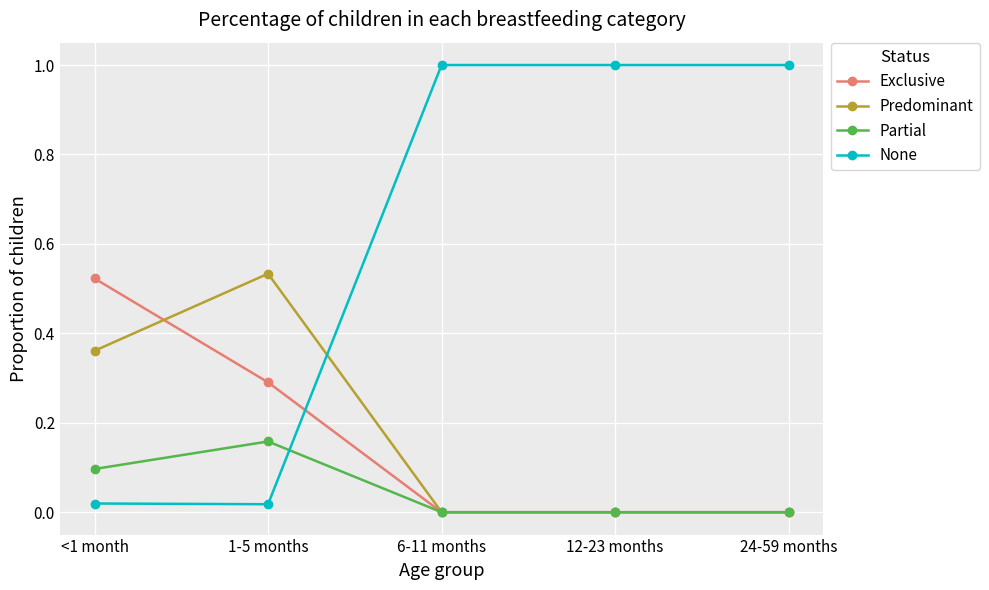

Which series has the largest total across all categories?

None